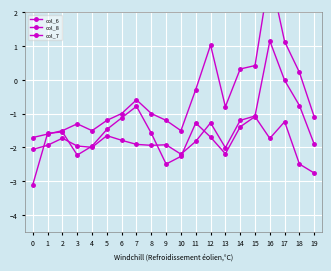

How many lines are shown in the chart?

3